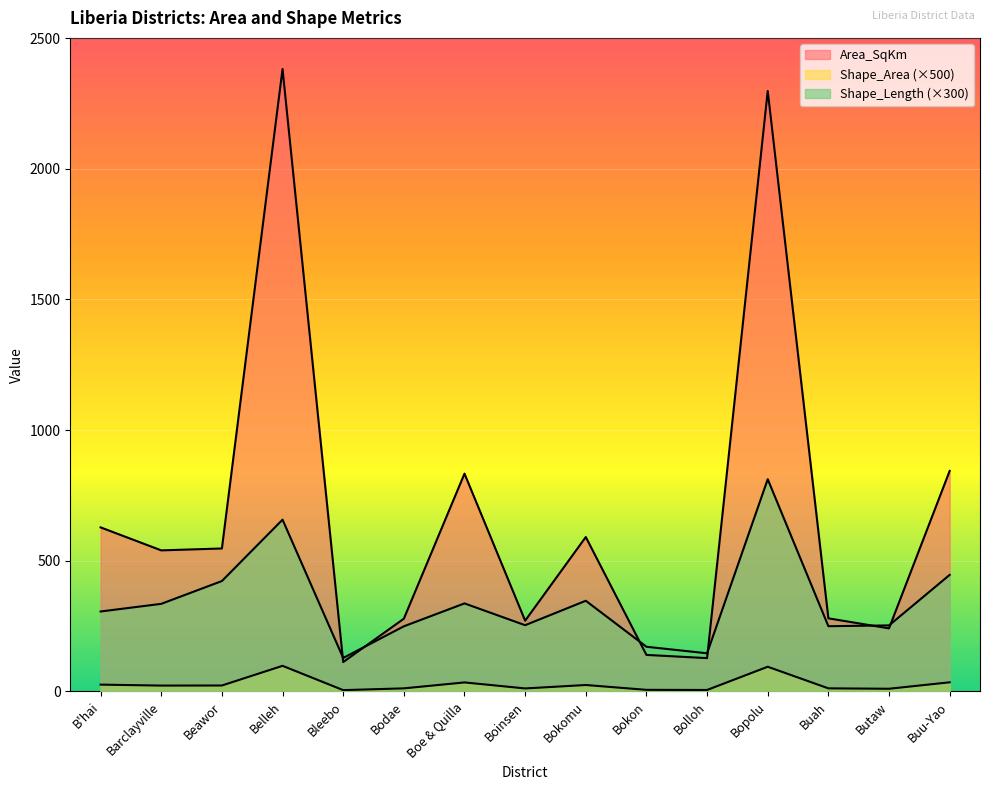

How many series are shown in this chart?

3